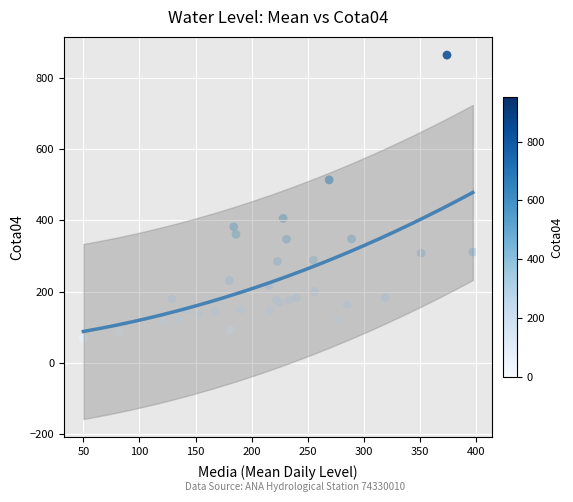

What Y value in the scatter plot is closest to 466?

514